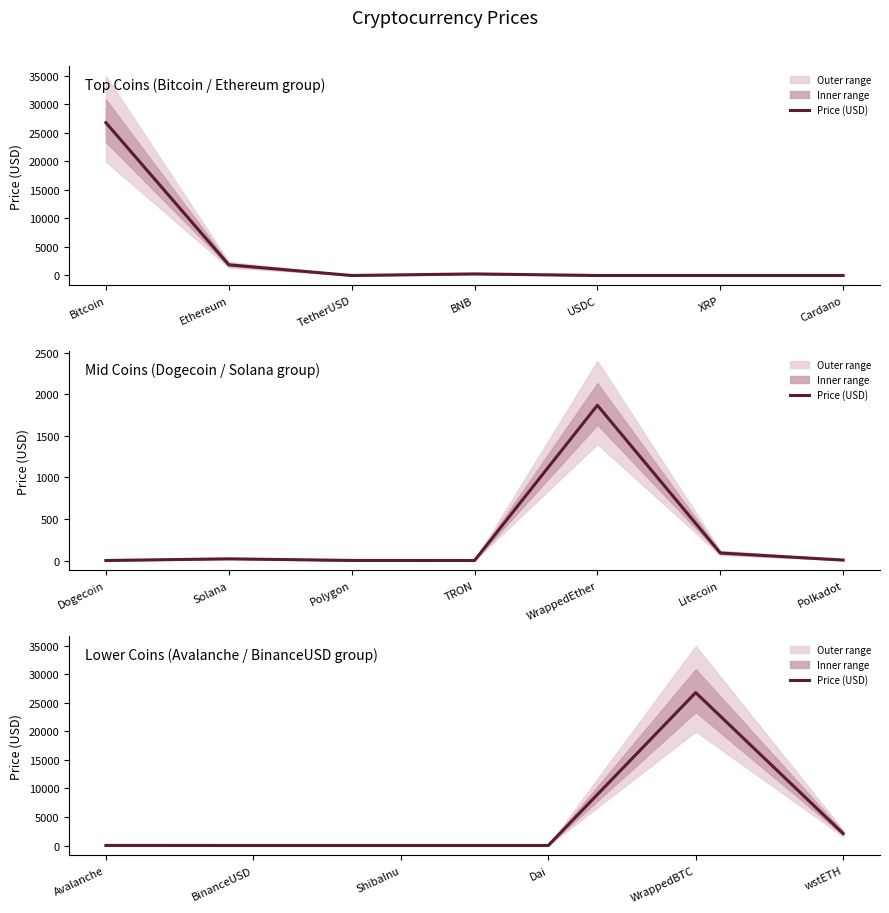

Does the chart display data point markers on the line(s)?

No